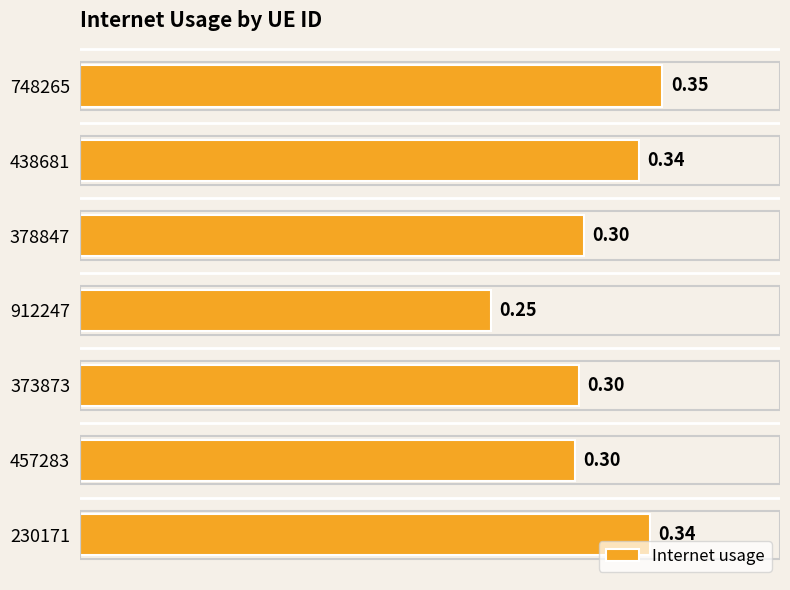

Which has a higher value, 912247 or 438681?

438681